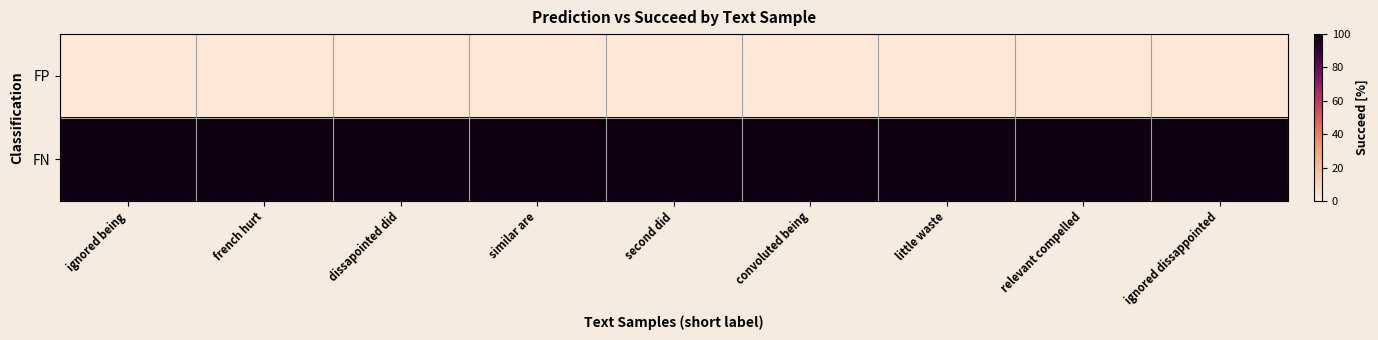

Which category has the lowest value across all series?

ignored being